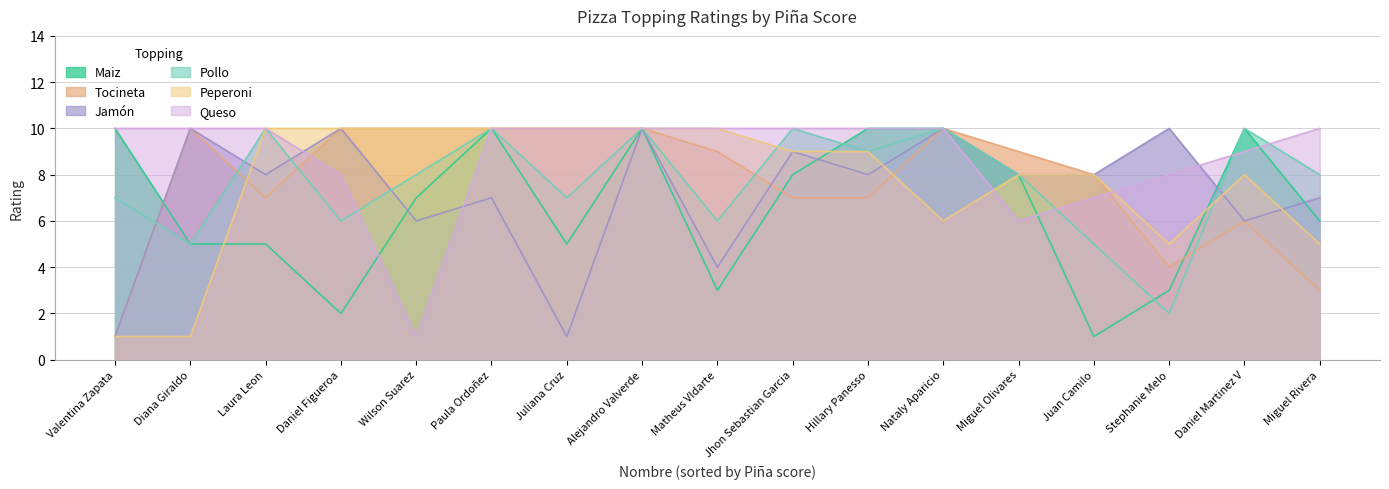

Which series ends up on top after the final intersection of Pollo and Maiz?

Pollo